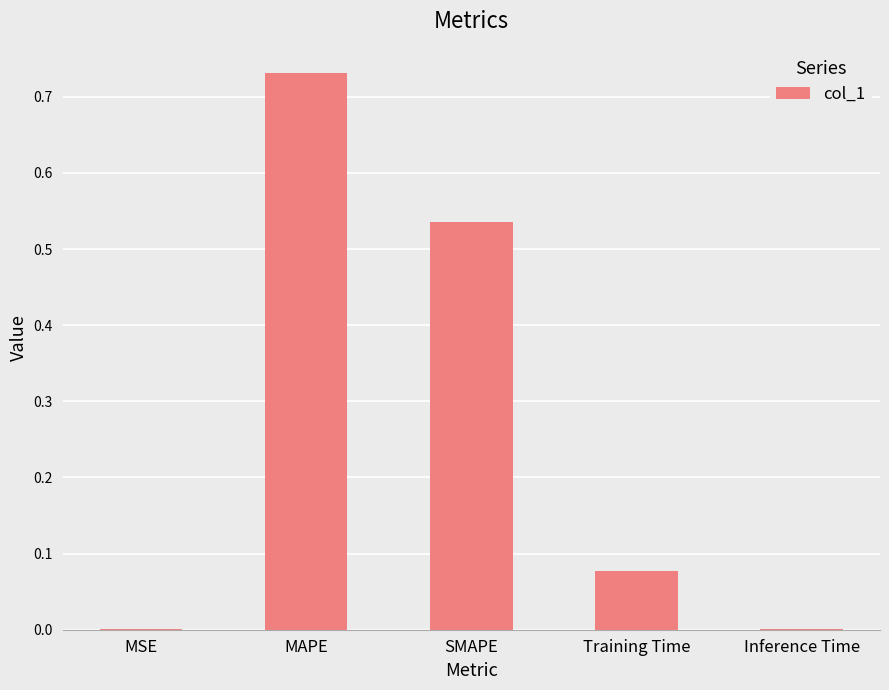

The value at SMAPE is 0.3. True or false?

False